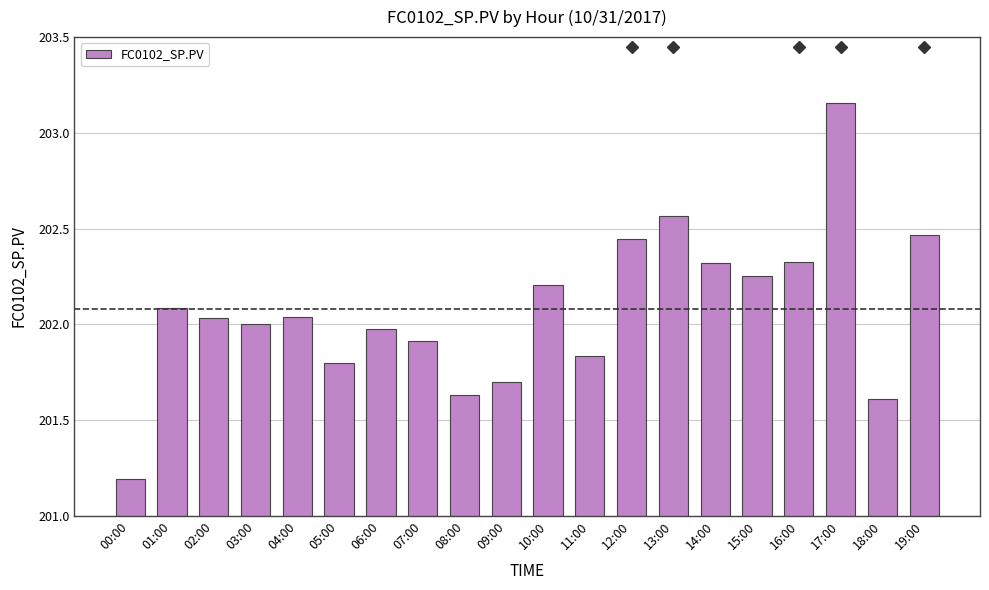

Which category has the lowest value across all series?

00:00